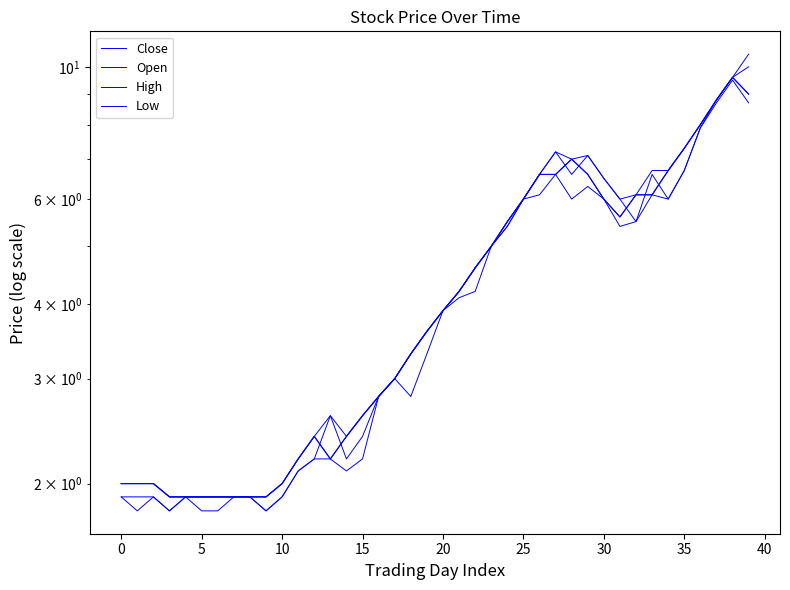

Does the chart display data point markers on the line(s)?

No